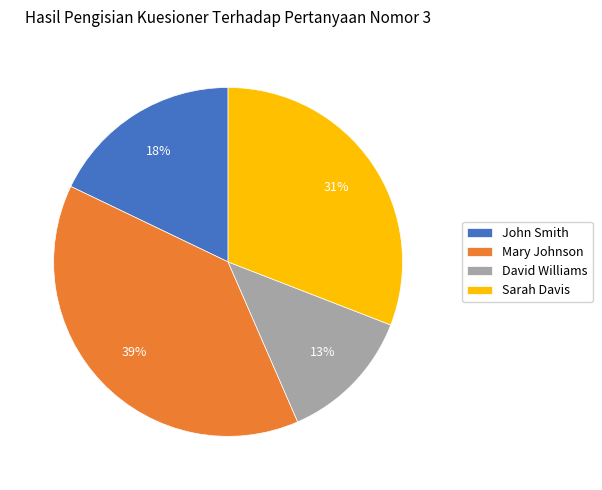

The David Williams slice represents 13% of the pie. True or false?

True